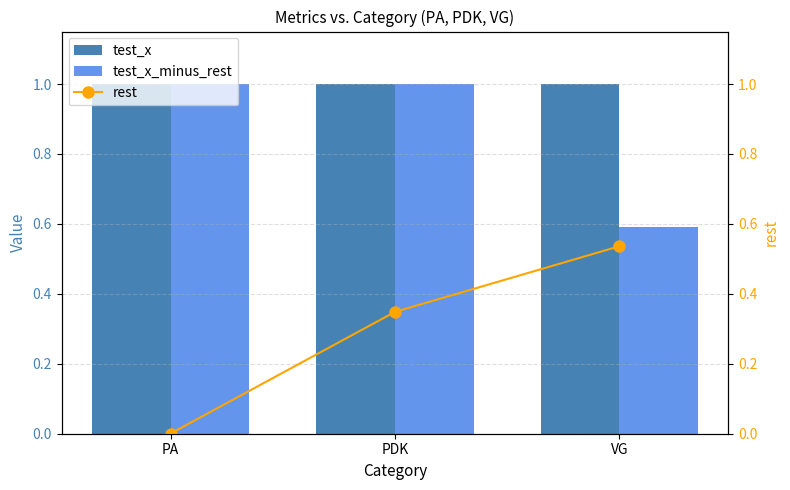

What is the difference between the rest values at PDK and VG?

0.2